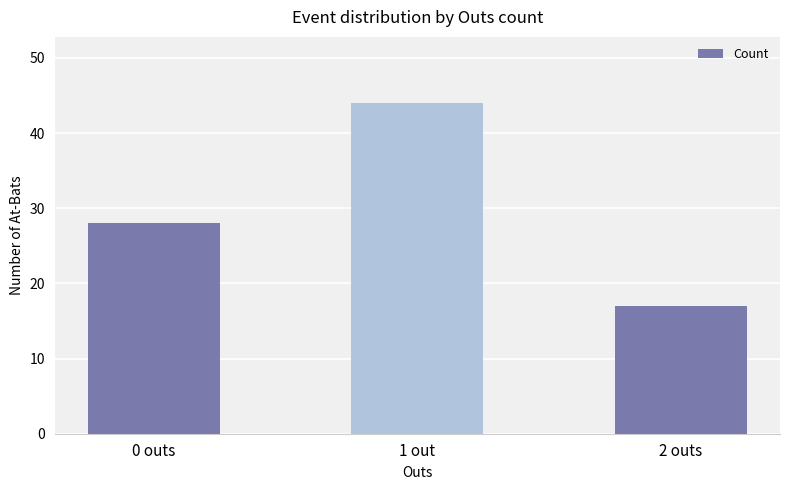

Which has a higher value, 1 out or 0 outs?

1 out